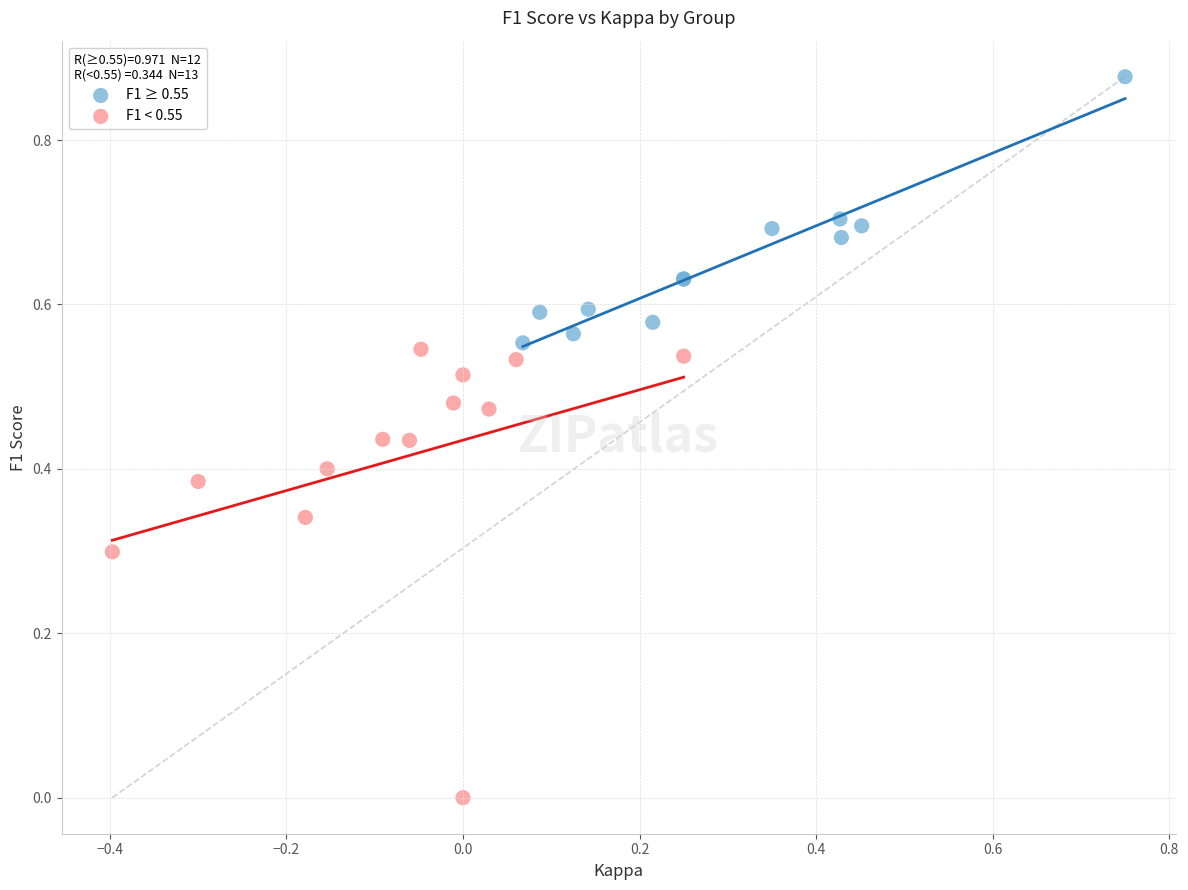

Which series contains the highest Y value?

F1 ≥ 0.55